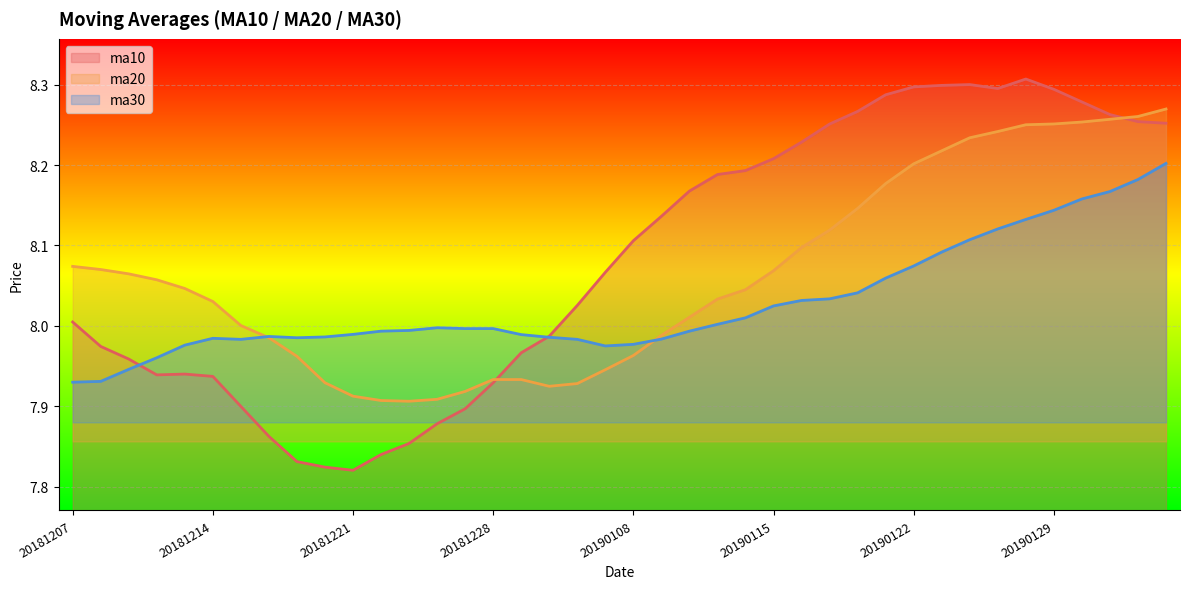

Does the chart display data point markers on the line(s)?

No